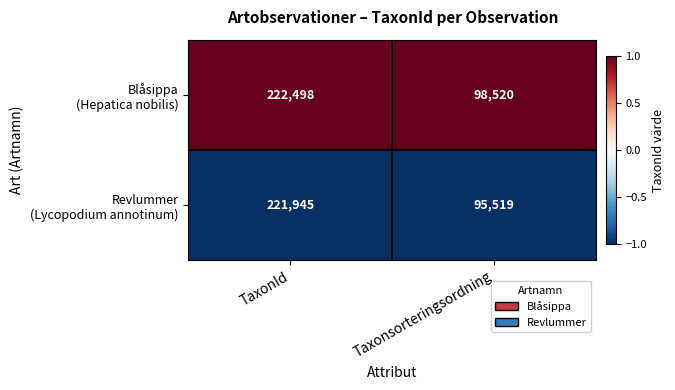

Which label corresponds to the largest value in the chart?

TaxonId